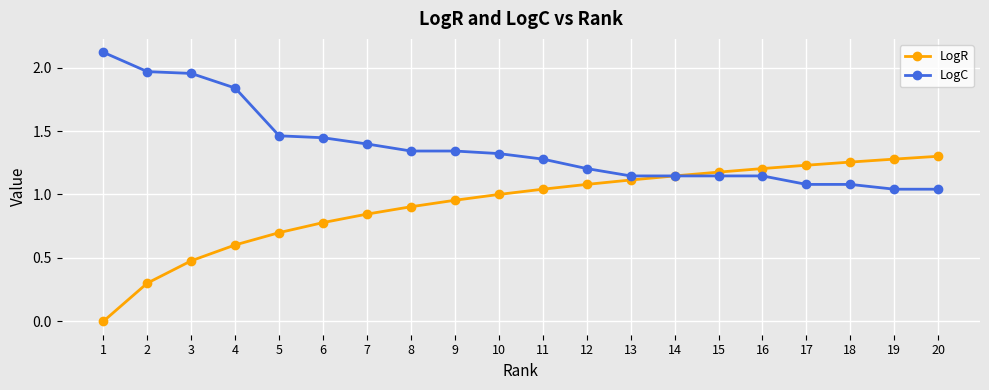

What is the total value across all series at 19?

2.3